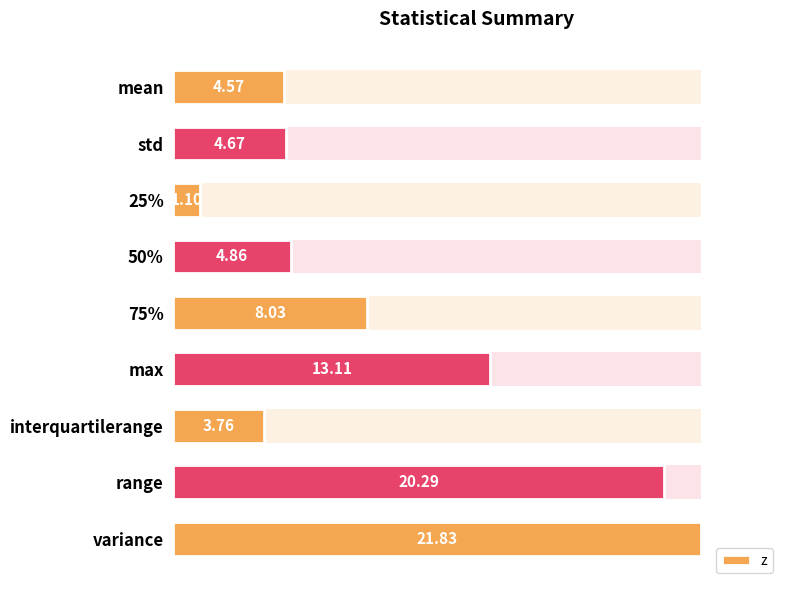

What is the average value?

9.1